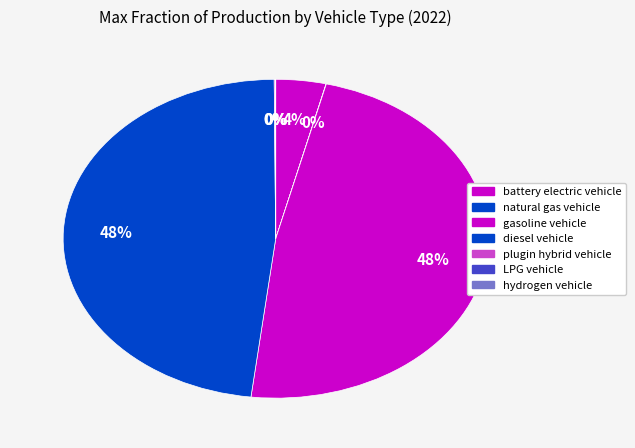

Does gasoline vehicle account for over 50% of the chart?

No